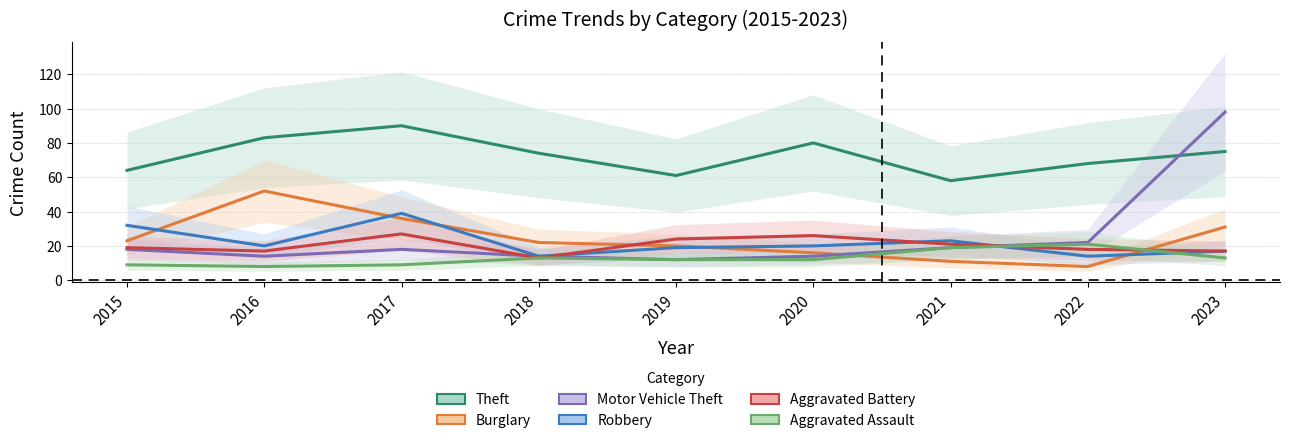

What is the value of the Robbery point at the 2nd from the left?

20